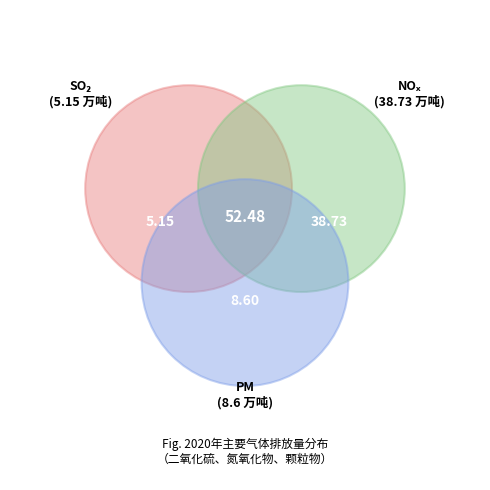

How many segments does this pie chart have?

3